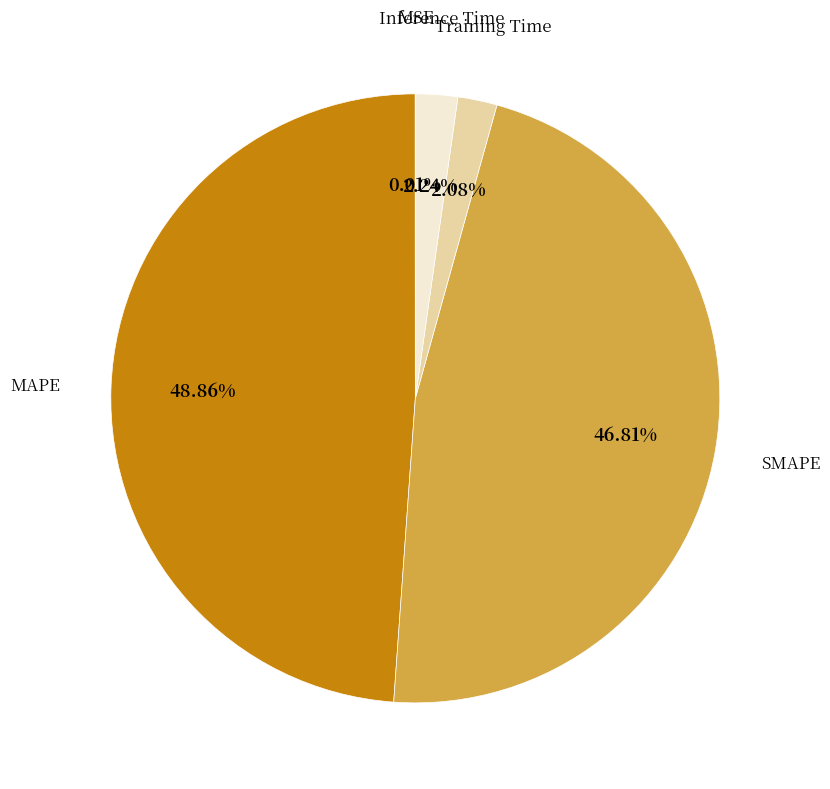

Is there a majority slice in this chart?

No